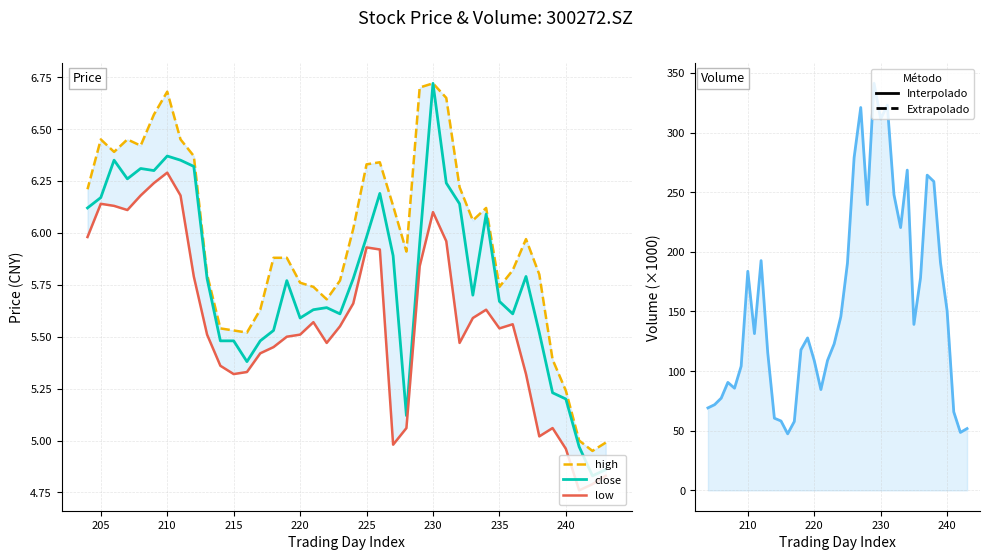

Count the number of data series in this chart.

4